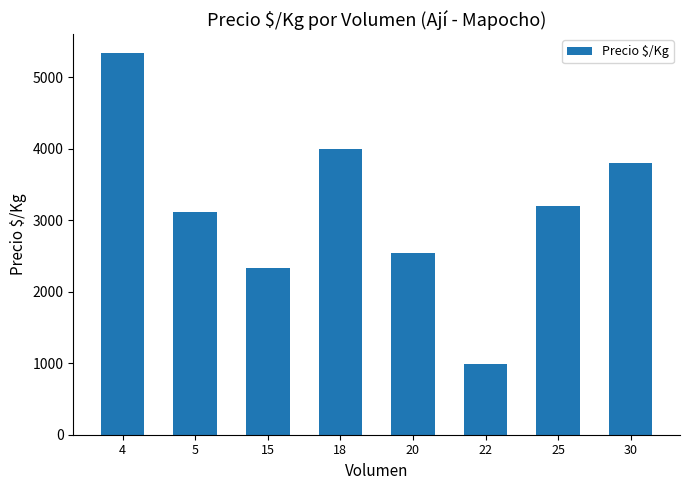

How many bars are there in total?

8